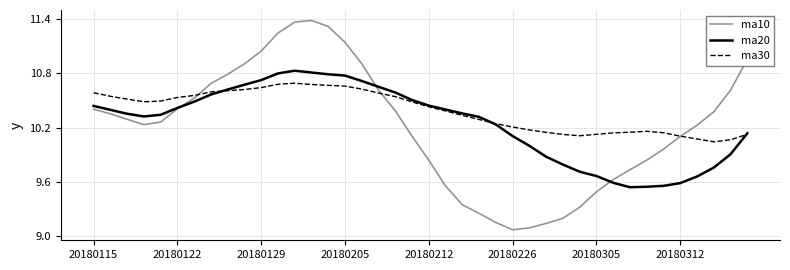

Which series has the largest total across all categories?

ma30